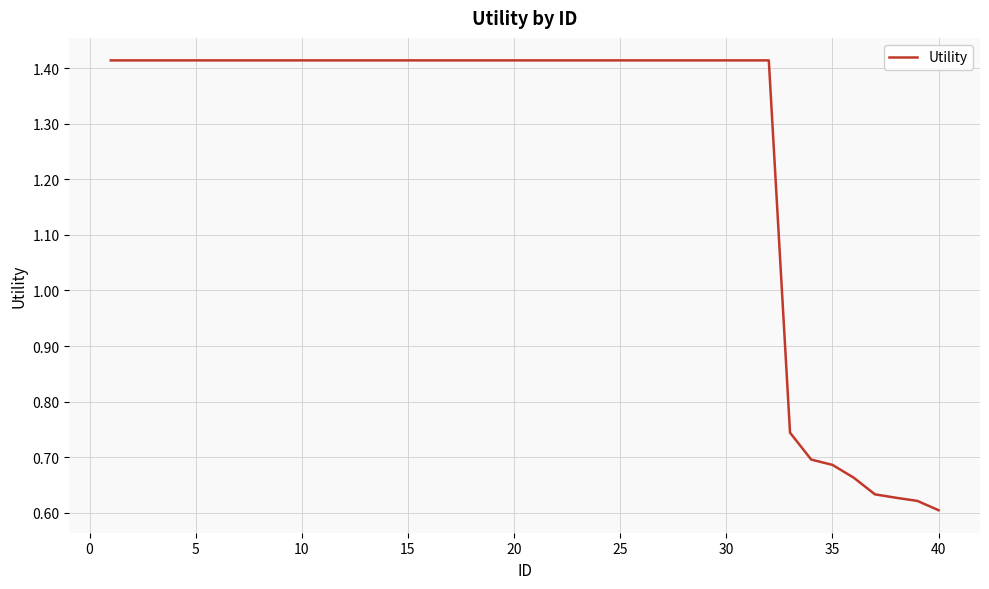

What is the difference between the maximum and minimum values?

0.8